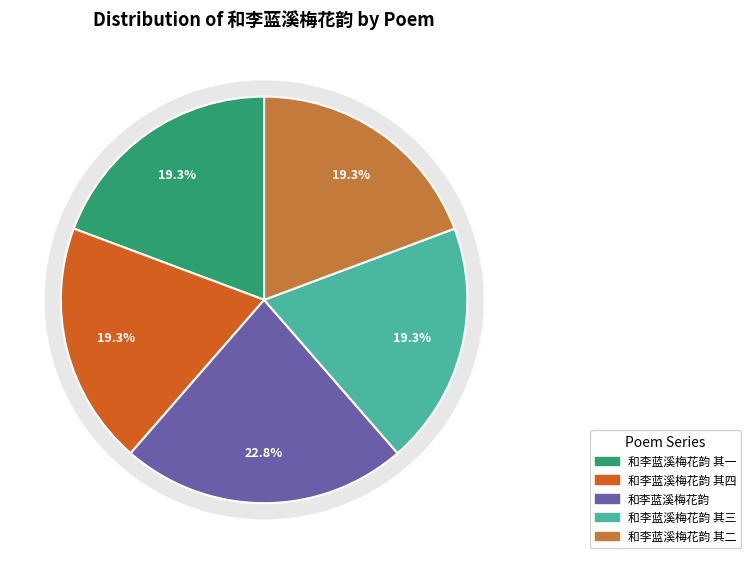

What percentage is NOT represented by 和李蓝溪梅花韵 其三?

80.7%